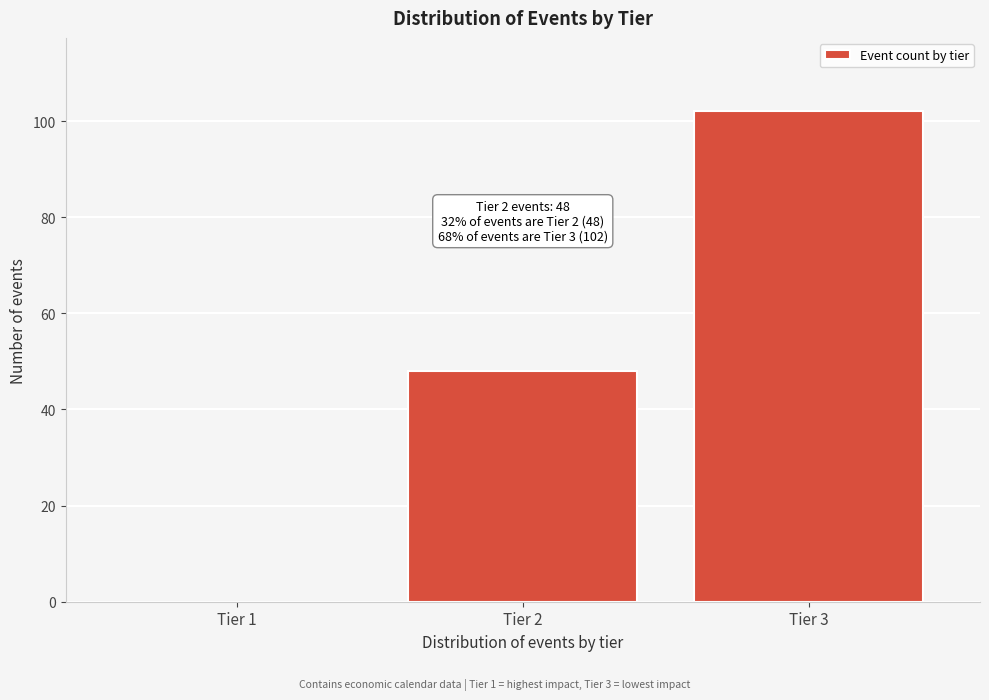

Reading right to left, list all the values displayed in this chart.

Tier 3=102	Tier 2=48	Tier 1=0